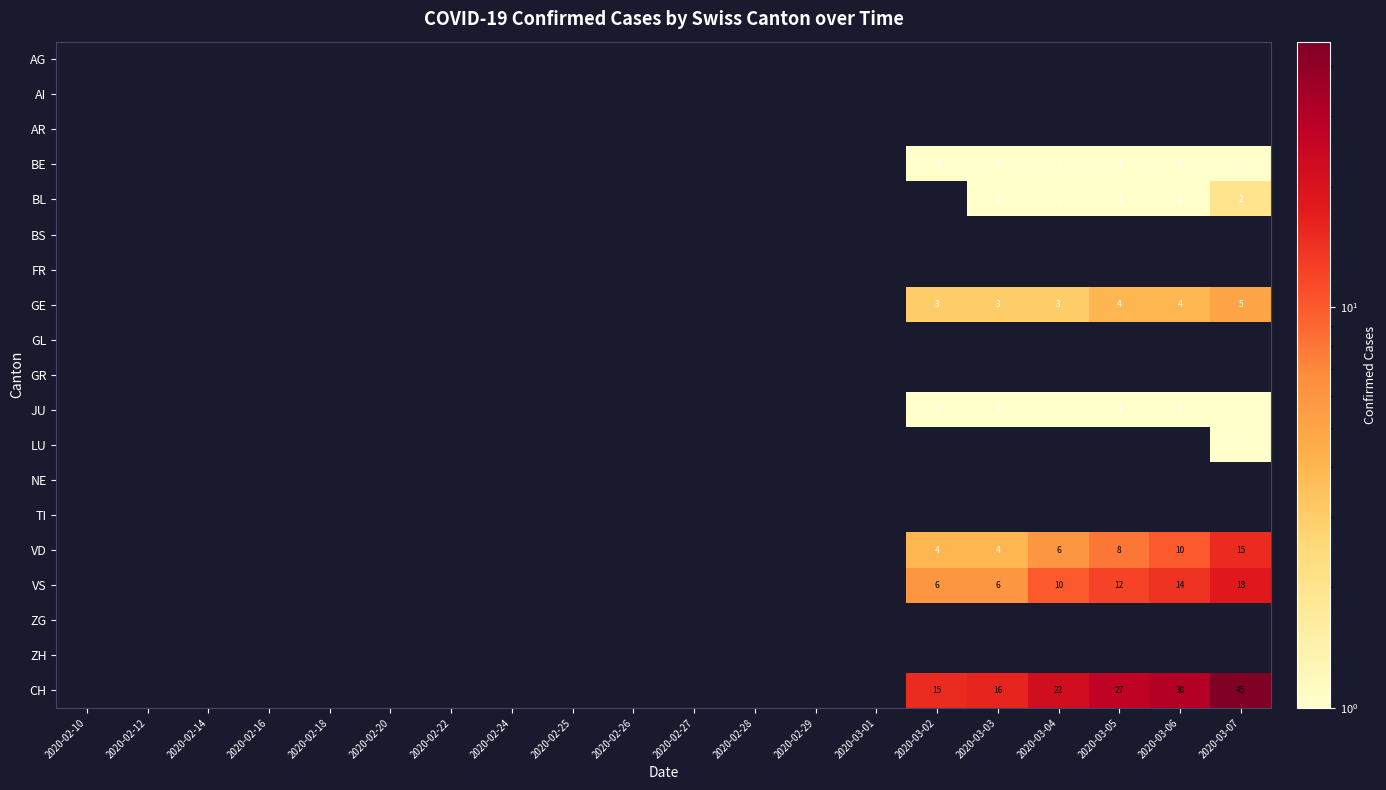

Is it true that JU equals 1 at 2020-03-03?

True